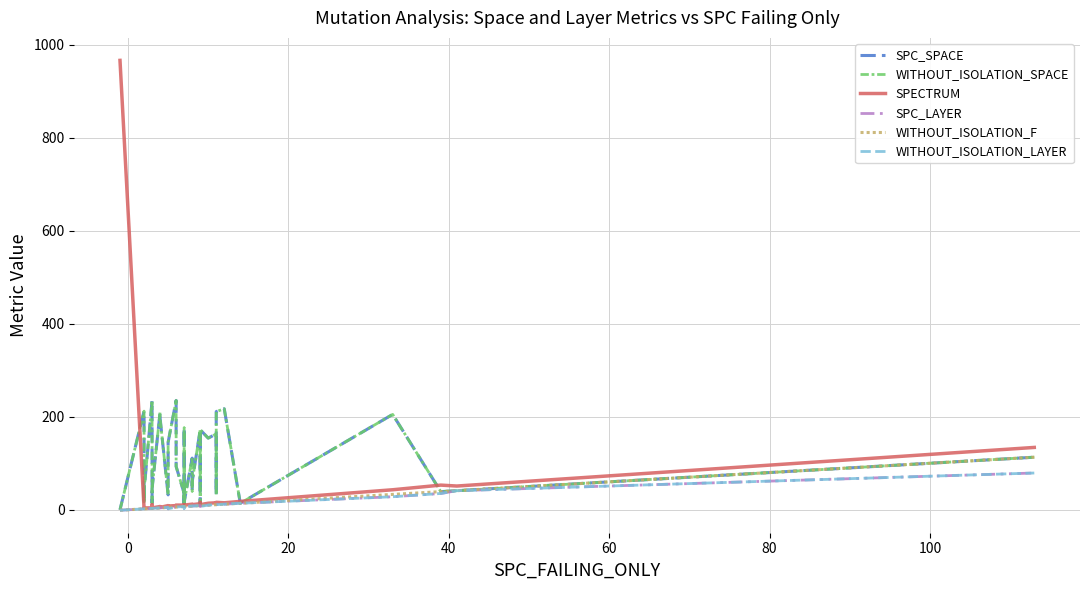

What is the difference between the second highest and minimum values in the SPC_SPACE series?

235